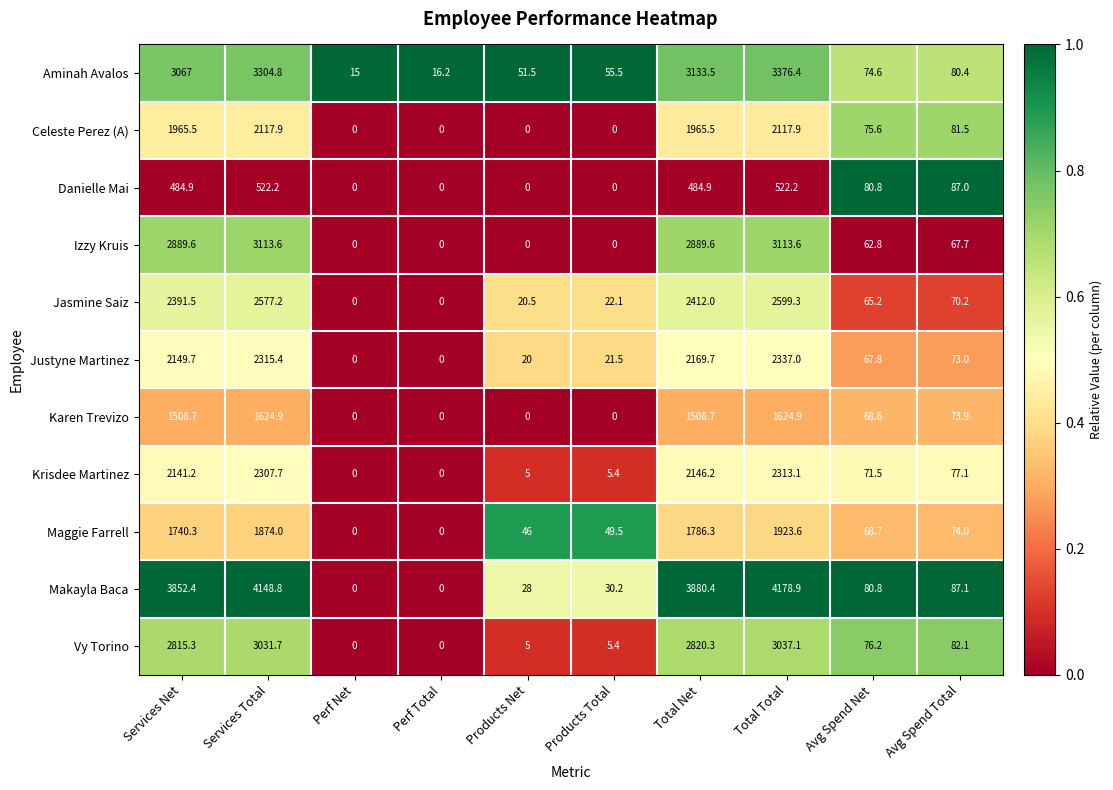

At which category is the sum across all series the highest?

Total Total